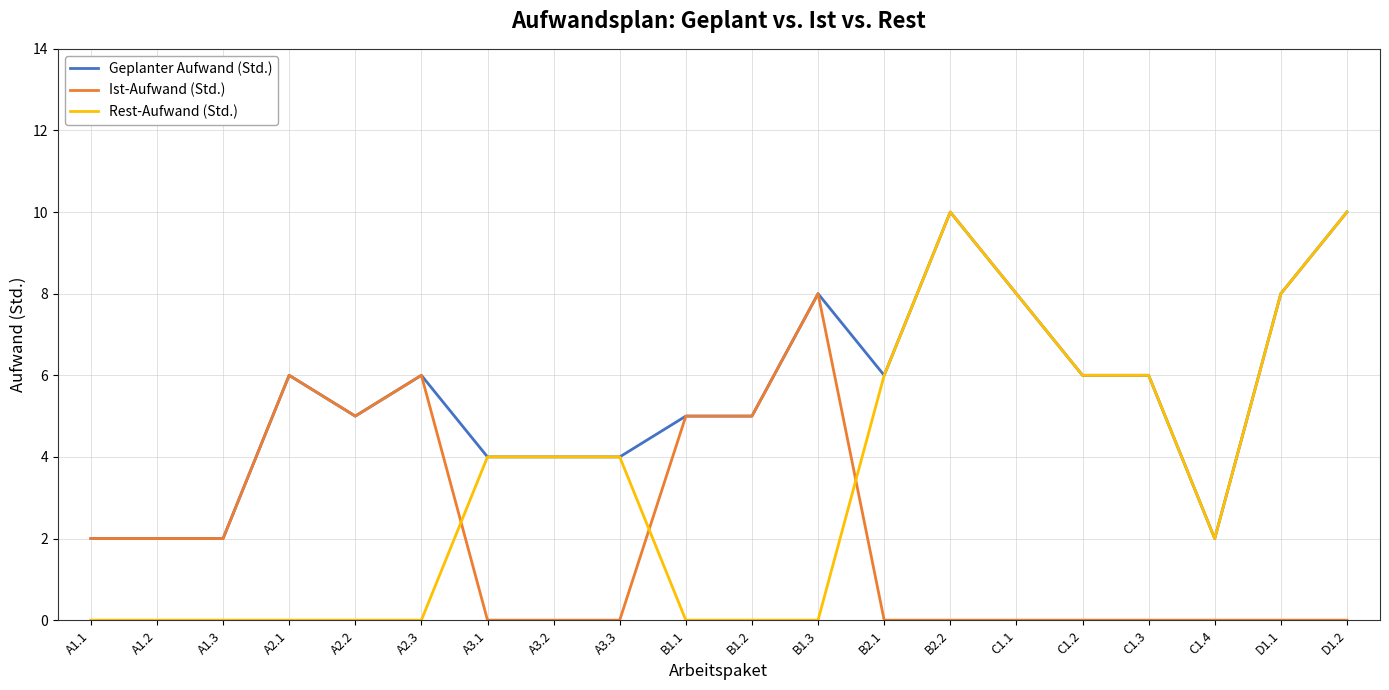

True or false: Ist-Aufwand (Std.) has more than 1 points higher than both neighbors.

True